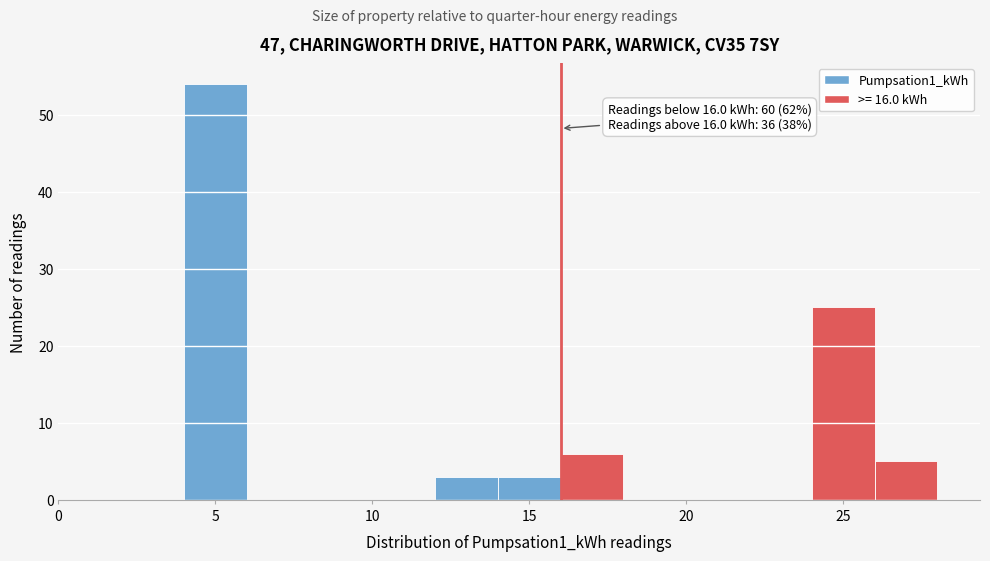

Over which range of the x-axis is the bar tallest?

4 to 6